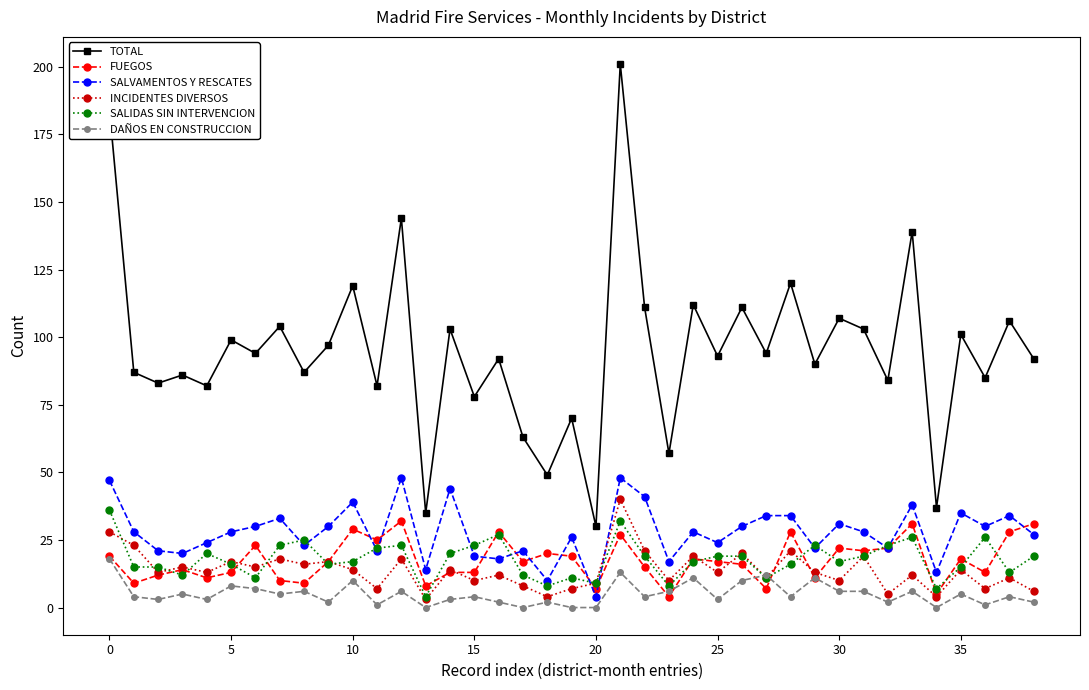

Is this an area chart (filled region under the line)?

No